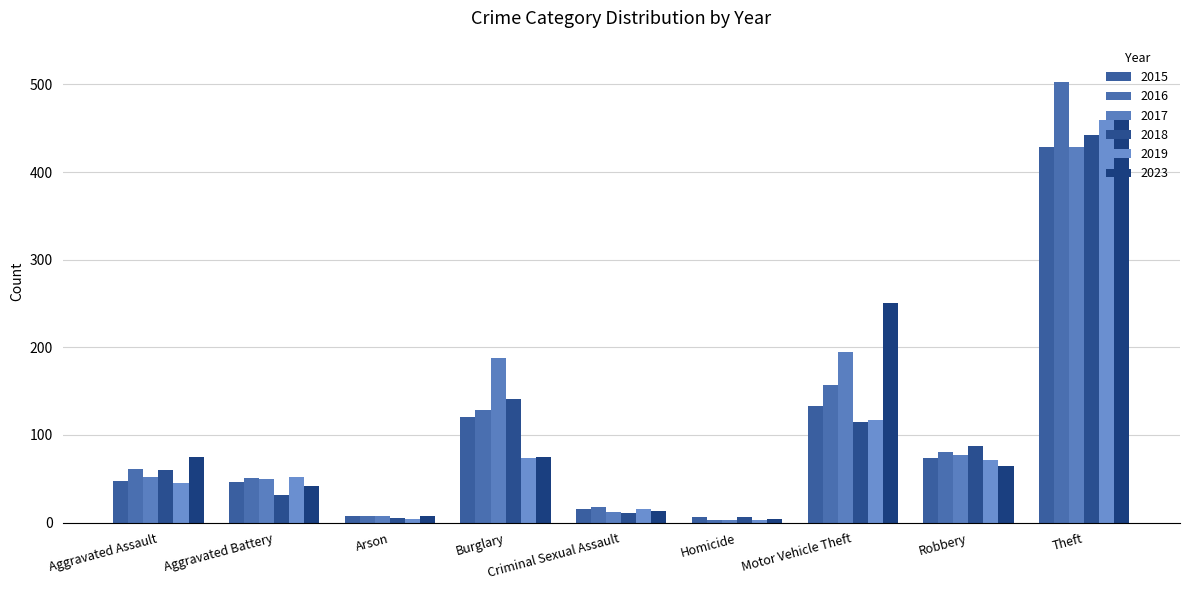

Reading left to right, what are all the values shown in this chart?

2015: Aggravated Assault=47	Aggravated Battery=46	Arson=8	Burglary=120	Criminal Sexual Assault=15	Homicide=6	Motor Vehicle Theft=133	Robbery=74	Theft=429
2016: Aggravated Assault=61	Aggravated Battery=51	Arson=8	Burglary=128	Criminal Sexual Assault=18	Homicide=3	Motor Vehicle Theft=157	Robbery=81	Theft=503
2017: Aggravated Assault=52	Aggravated Battery=50	Arson=7	Burglary=188	Criminal Sexual Assault=12	Homicide=3	Motor Vehicle Theft=195	Robbery=77	Theft=429
2018: Aggravated Assault=60	Aggravated Battery=32	Arson=5	Burglary=141	Criminal Sexual Assault=11	Homicide=6	Motor Vehicle Theft=115	Robbery=88	Theft=442
2019: Aggravated Assault=45	Aggravated Battery=52	Arson=4	Burglary=74	Criminal Sexual Assault=16	Homicide=3	Motor Vehicle Theft=117	Robbery=71	Theft=460
2023: Aggravated Assault=75	Aggravated Battery=42	Arson=8	Burglary=75	Criminal Sexual Assault=13	Homicide=4	Motor Vehicle Theft=251	Robbery=65	Theft=466